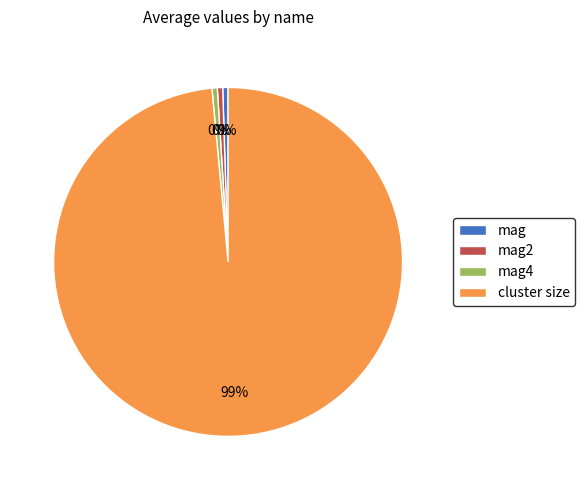

Is there a majority slice in this chart?

Yes